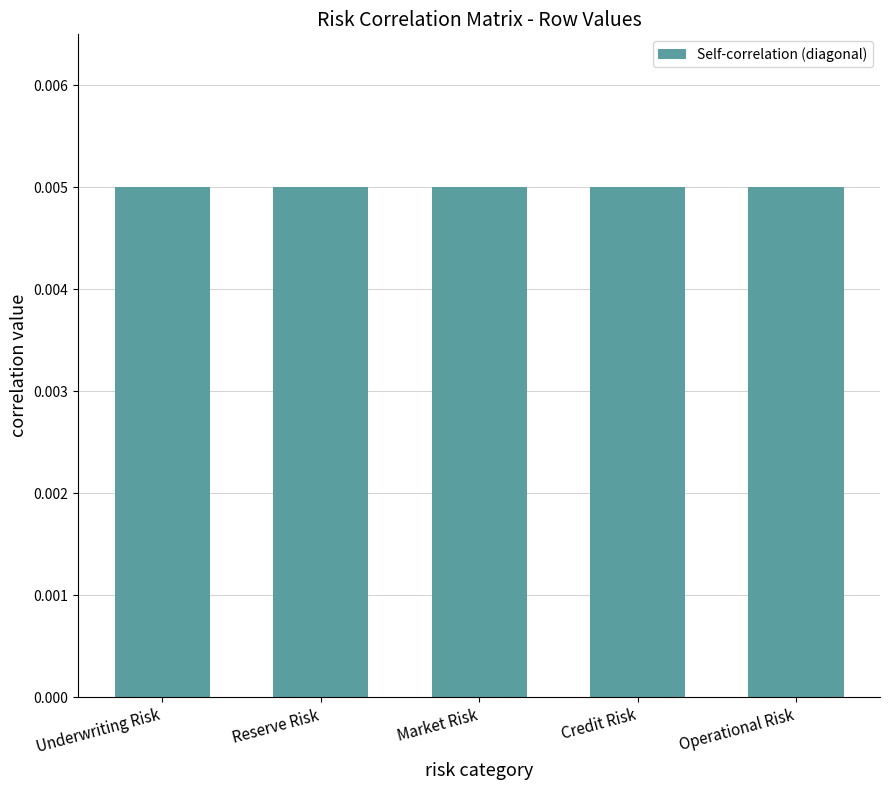

At how many categories does at least one series exceed 0?

5